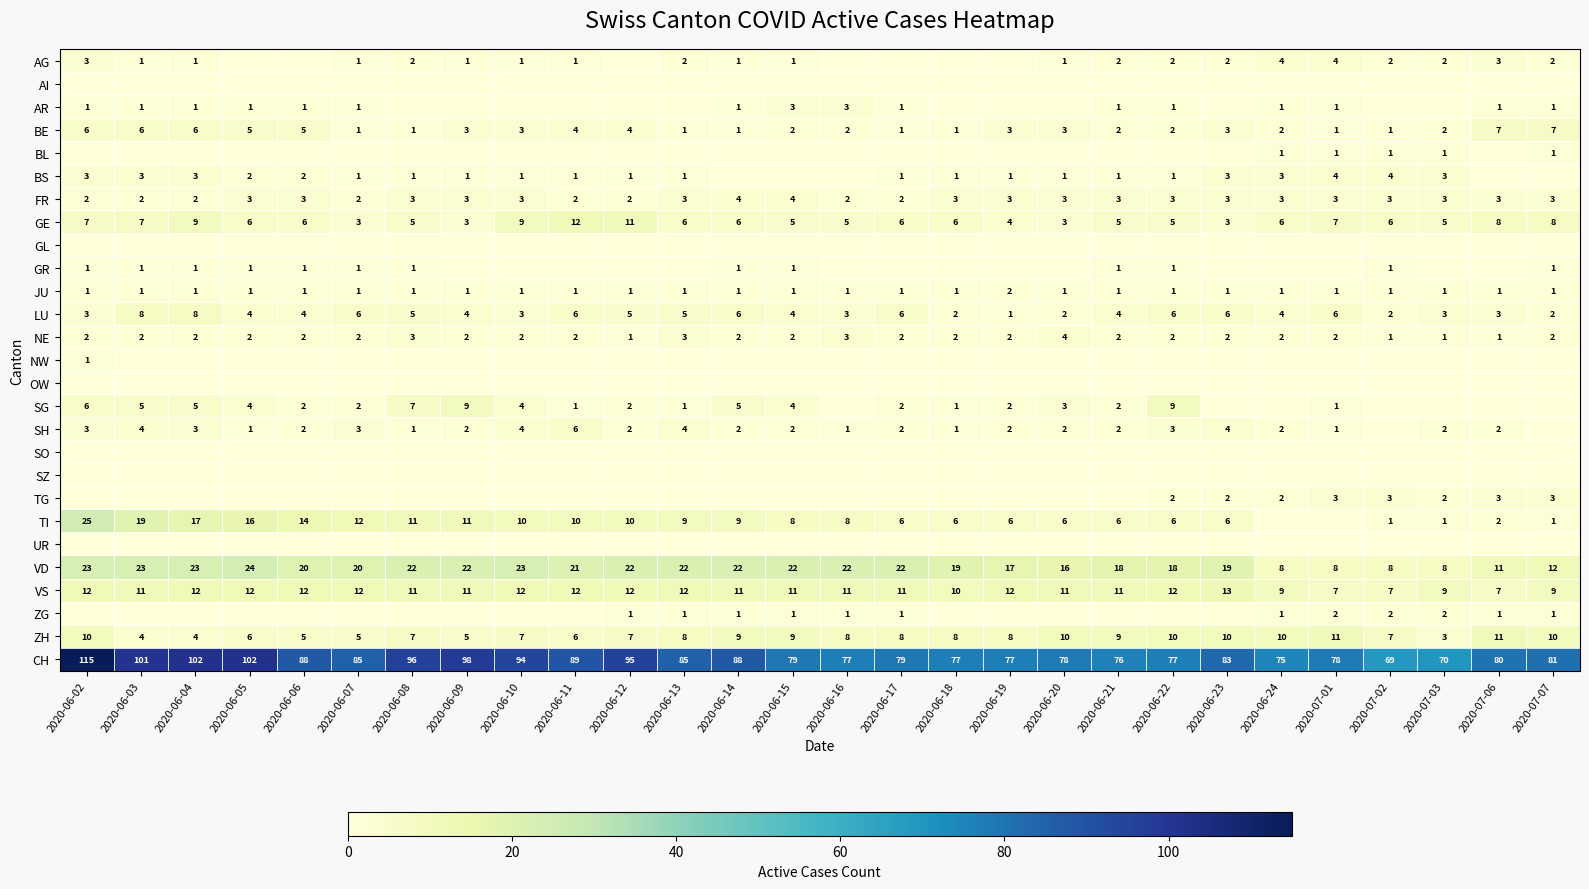

What is the difference between the second highest and second lowest values in the NE series?

2